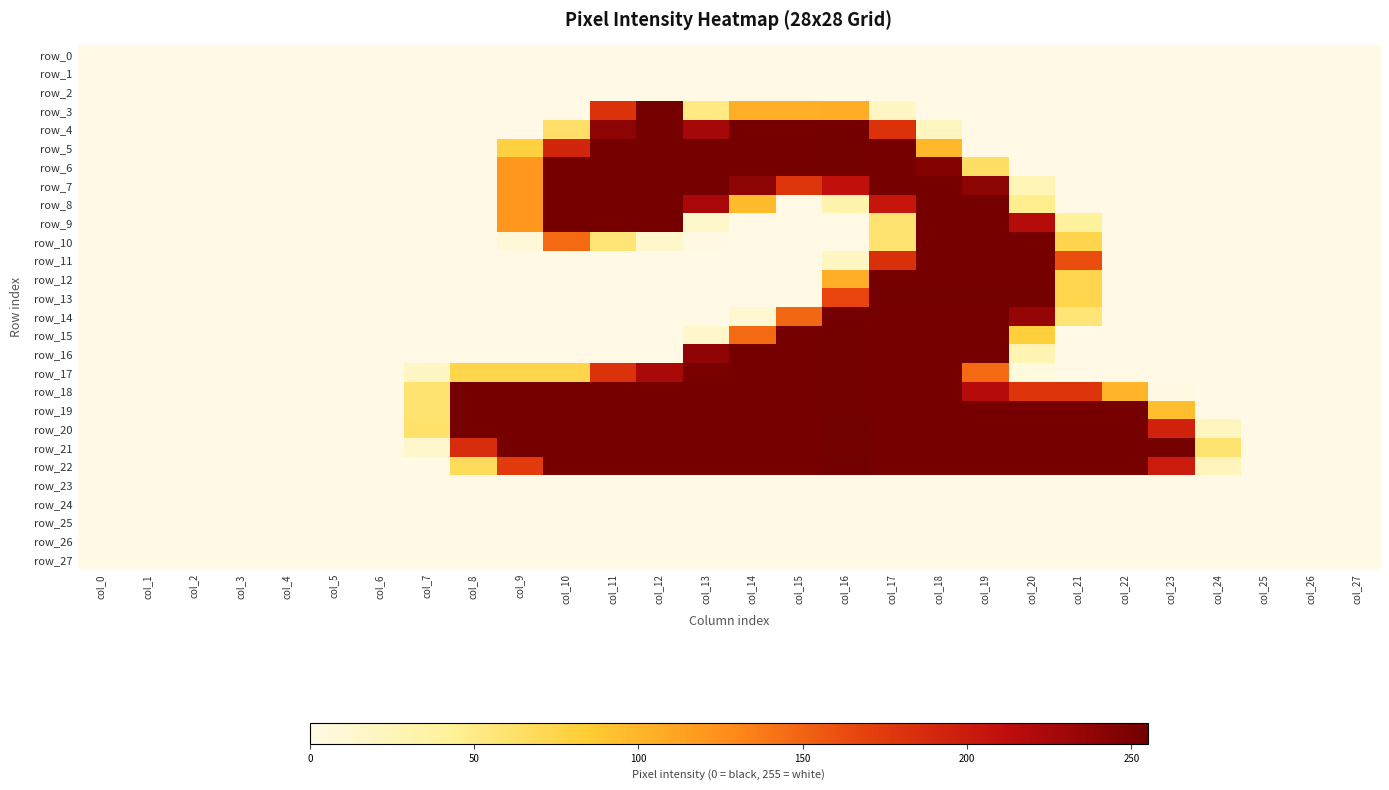

At col_8, list the series in order from smallest to largest.

row_0, row_1, row_2, row_3, row_4, row_5, row_6, row_7, row_8, row_9, row_10, row_11, row_12, row_13, row_14, row_15, row_16, row_23, row_24, row_25, row_26, row_27, row_22, row_17, row_21, row_18, row_19, row_20